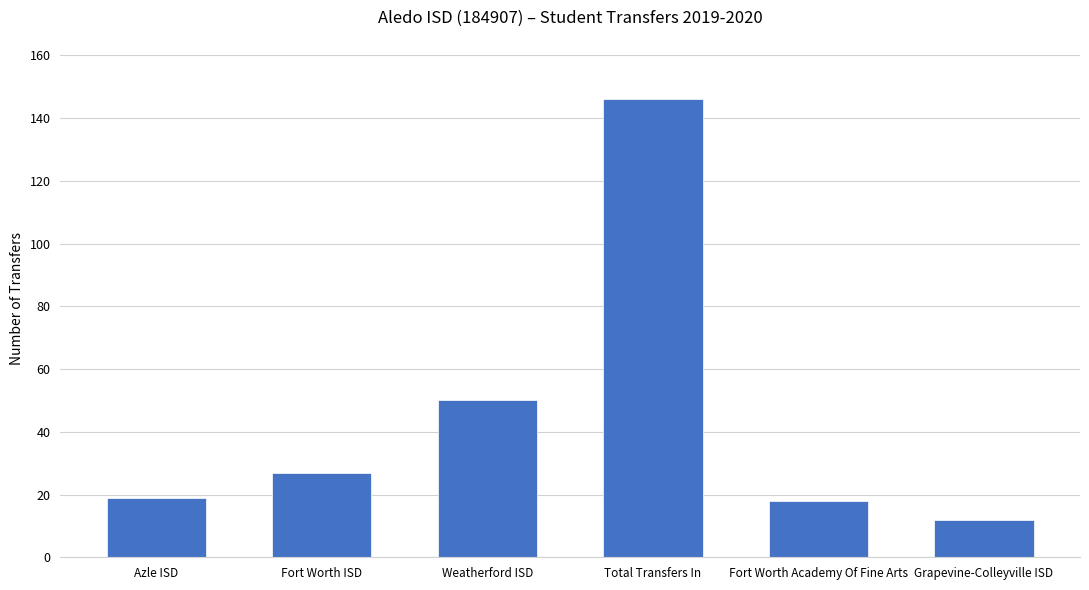

What is the difference between the second highest and minimum values?

38